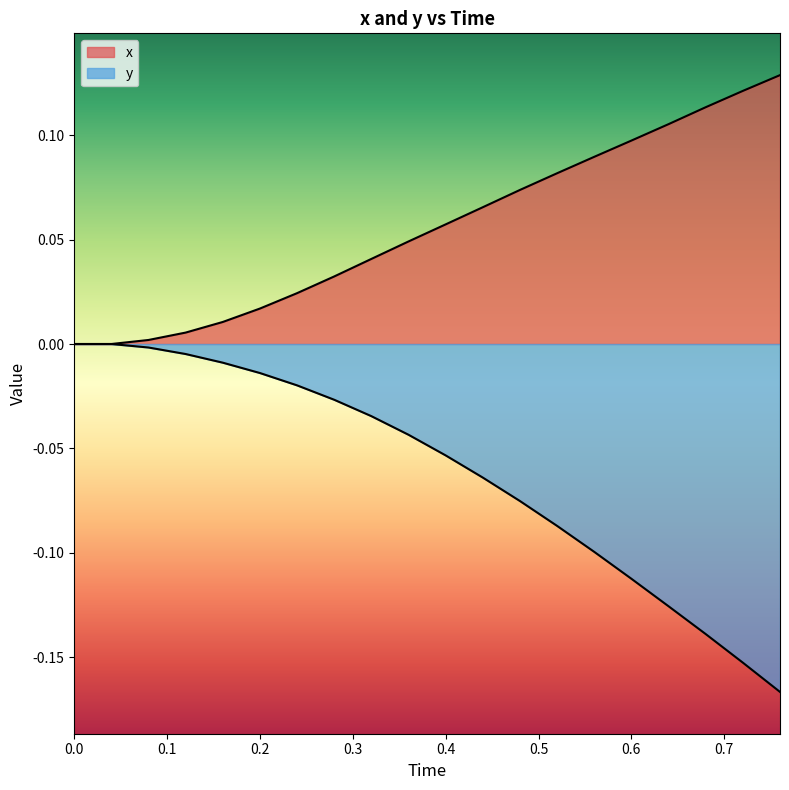

What are all the series names shown in the legend?

x, y